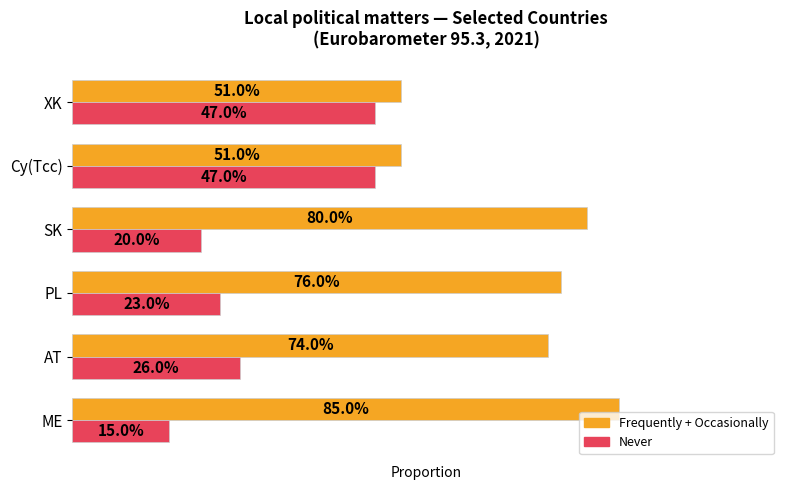

What are all the series names shown in the legend?

Frequently + Occasionally, Never